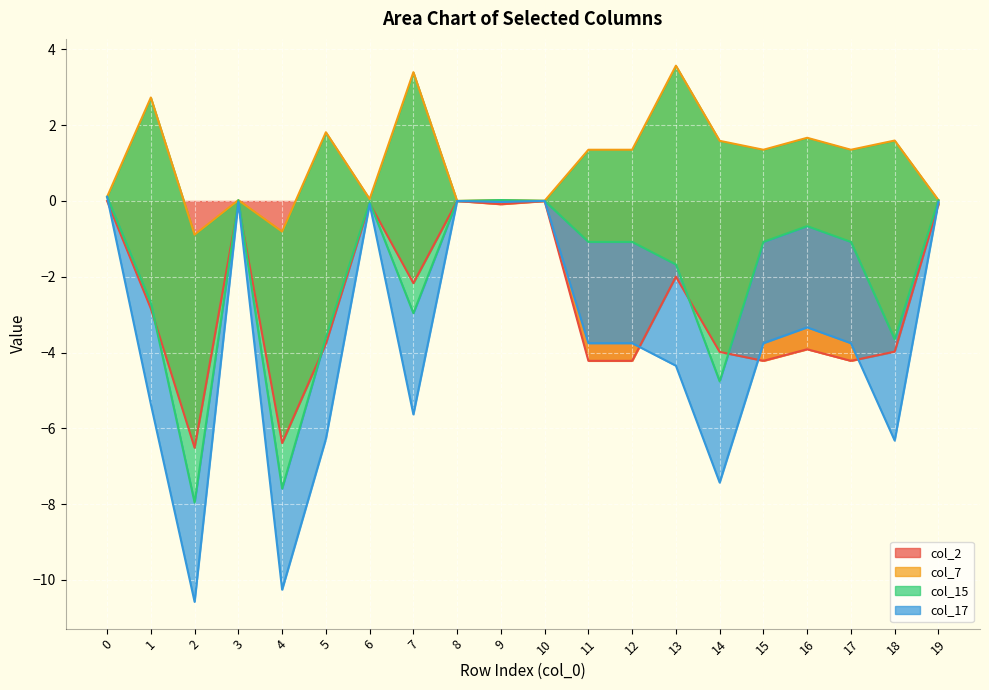

Where is col_17 nearest to the value -1?

6